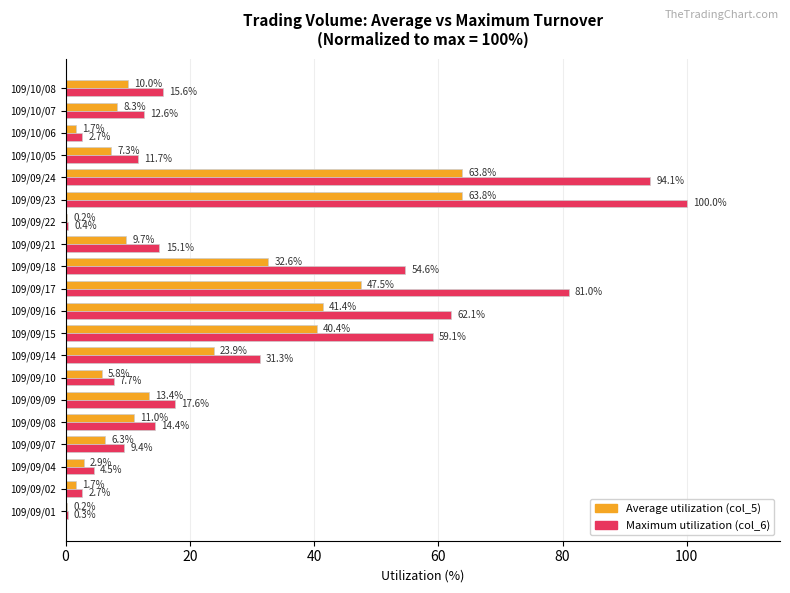

What is the maximum value shown in the chart?

100.0